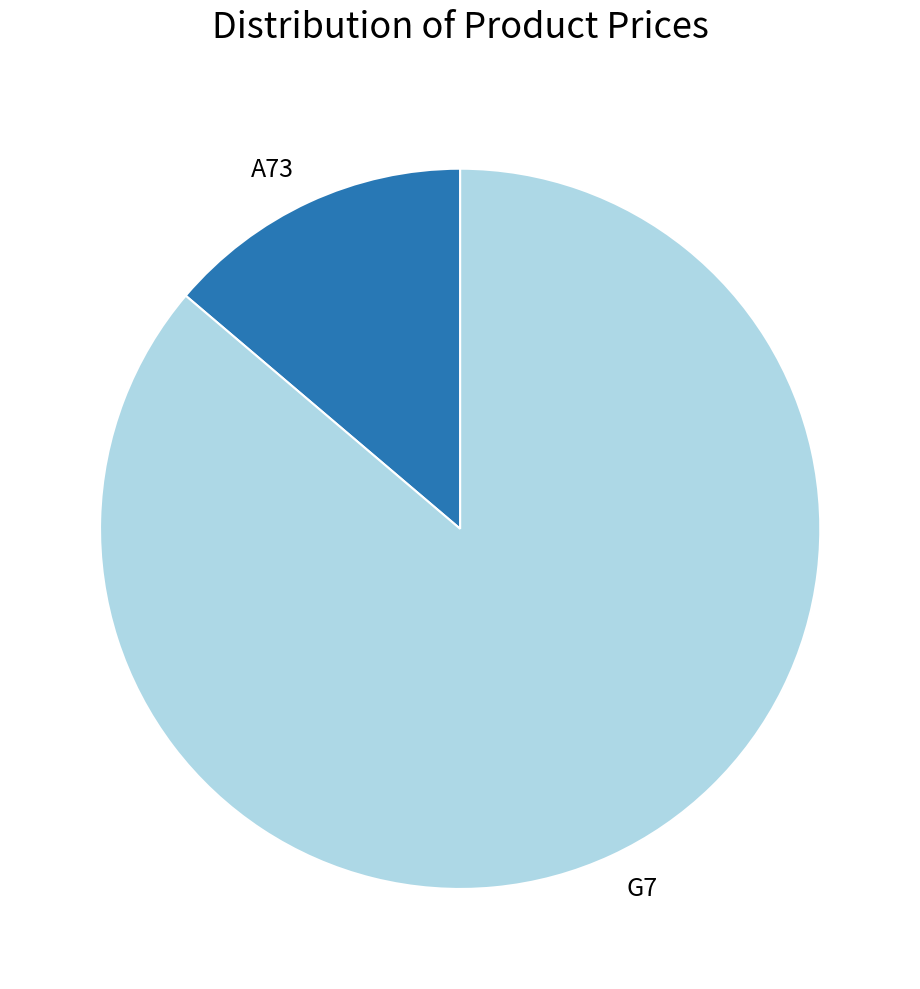

Does any single category account for the majority?

Yes